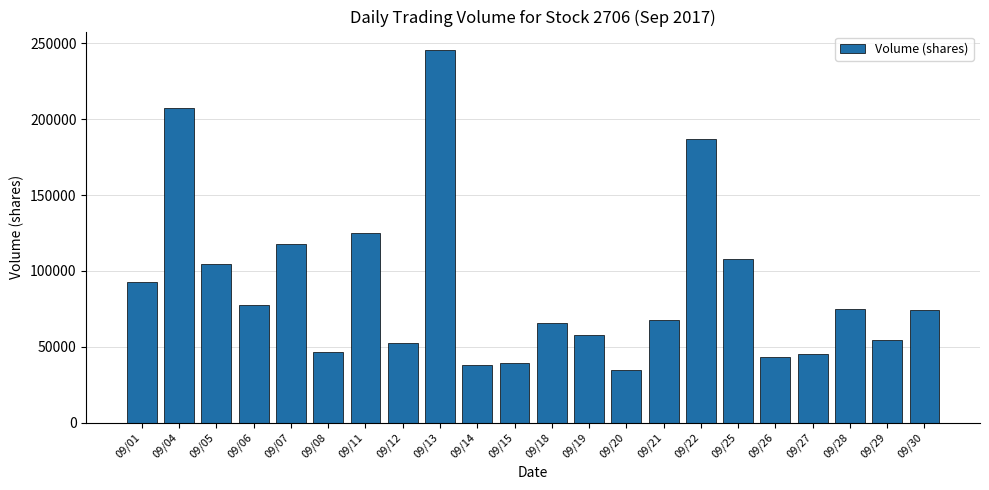

Is it true that the value at 09/30 is 114488?

False